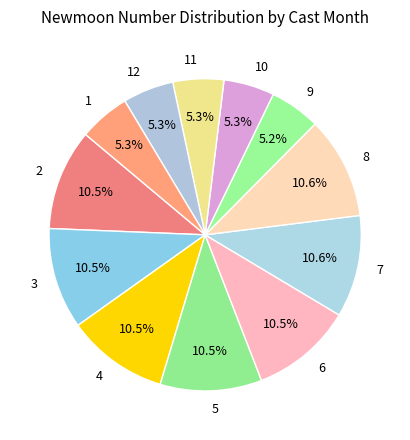

Which has a higher value, 6 or 12?

6